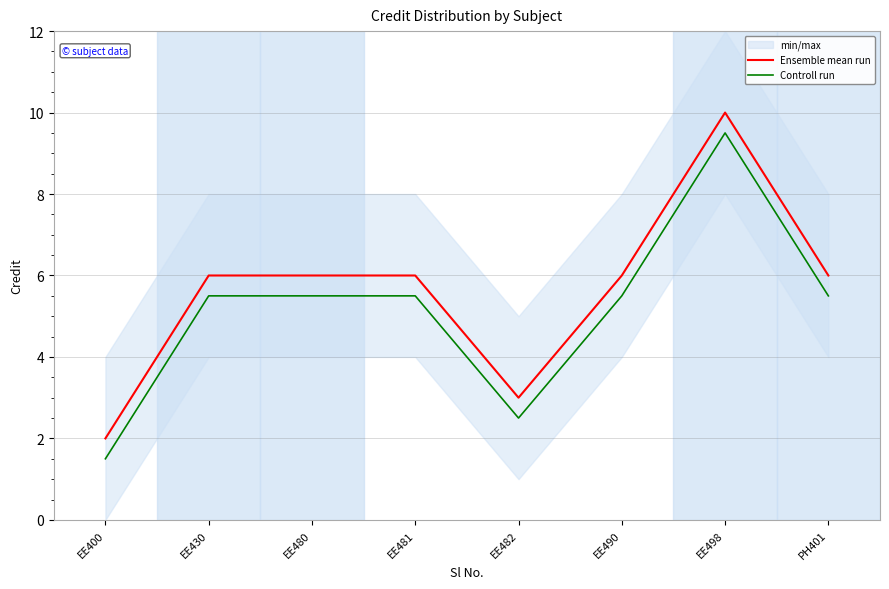

At which label does Ensemble mean run reach its minimum?

EE400